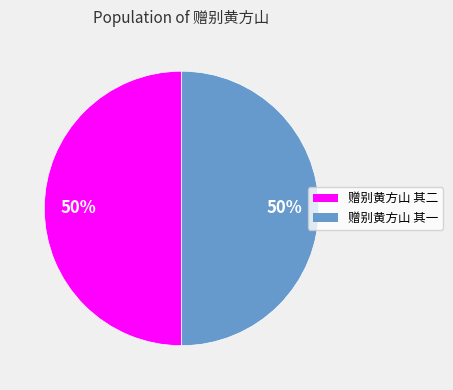

How many slices are in this pie chart?

2